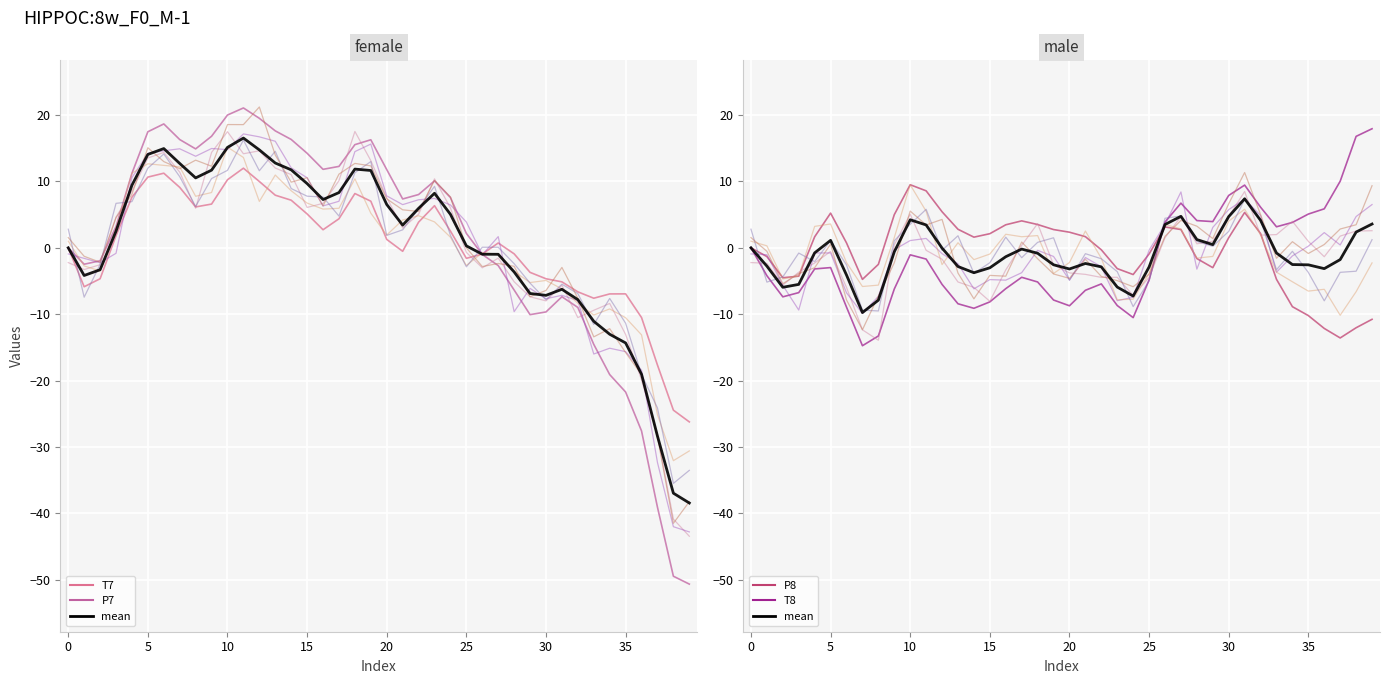

Which series changed the most between 25 and 29?

P7